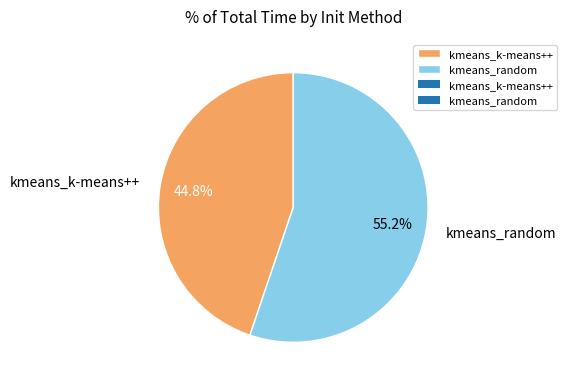

Between kmeans_random and kmeans_k-means++, which is larger?

kmeans_random